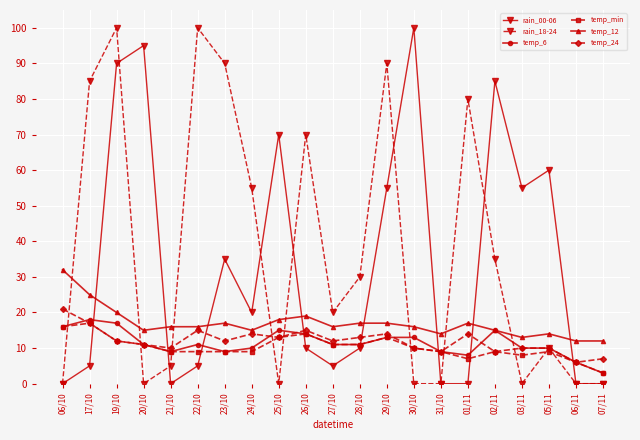

Reading right to left, transcribe all the data shown in this chart.

rain_00-06: 07/11=0	06/11=0	05/11=60	03/11=55	02/11=85	01/11=0	31/10=0	30/10=100	29/10=55	28/10=10	27/10=5	26/10=10	25/10=70	24/10=20	23/10=35	22/10=5	21/10=0	20/10=95	19/10=90	17/10=5	06/10=0
rain_18-24: 07/11=0	06/11=0	05/11=10	03/11=0	02/11=35	01/11=80	31/10=0	30/10=0	29/10=90	28/10=30	27/10=20	26/10=70	25/10=0	24/10=55	23/10=90	22/10=100	21/10=5	20/10=0	19/10=100	17/10=85	06/10=0
temp_6: 07/11=3	06/11=6	05/11=10	03/11=10	02/11=15	01/11=8	31/10=9	30/10=13	29/10=13	28/10=11	27/10=11	26/10=14	25/10=15	24/10=10	23/10=9	22/10=11	21/10=9	20/10=11	19/10=17	17/10=18	06/10=16
temp_min: 07/11=3	06/11=6	05/11=9	03/11=8	02/11=9	01/11=7	31/10=9	30/10=10	29/10=13	28/10=11	27/10=11	26/10=14	25/10=13	24/10=9	23/10=9	22/10=9	21/10=9	20/10=11	19/10=12	17/10=17	06/10=16
temp_12: 07/11=12	06/11=12	05/11=14	03/11=13	02/11=15	01/11=17	31/10=14	30/10=16	29/10=17	28/10=17	27/10=16	26/10=19	25/10=18	24/10=15	23/10=17	22/10=16	21/10=16	20/10=15	19/10=20	17/10=25	06/10=32
temp_24: 07/11=7	06/11=6	05/11=10	03/11=10	02/11=9	01/11=14	31/10=9	30/10=10	29/10=14	28/10=13	27/10=12	26/10=15	25/10=13	24/10=14	23/10=12	22/10=15	21/10=10	20/10=11	19/10=12	17/10=17	06/10=21